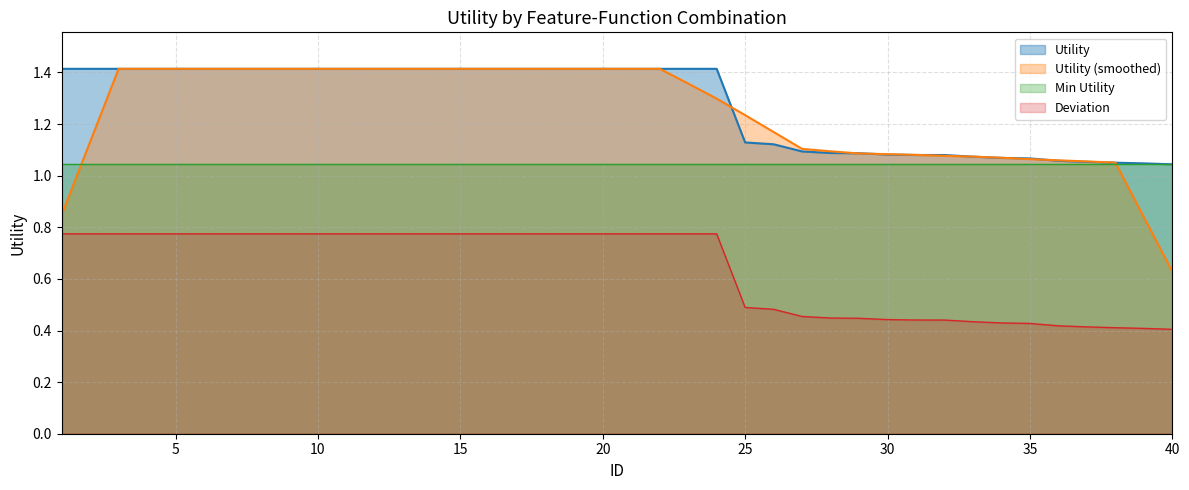

What is the average value?

0.6